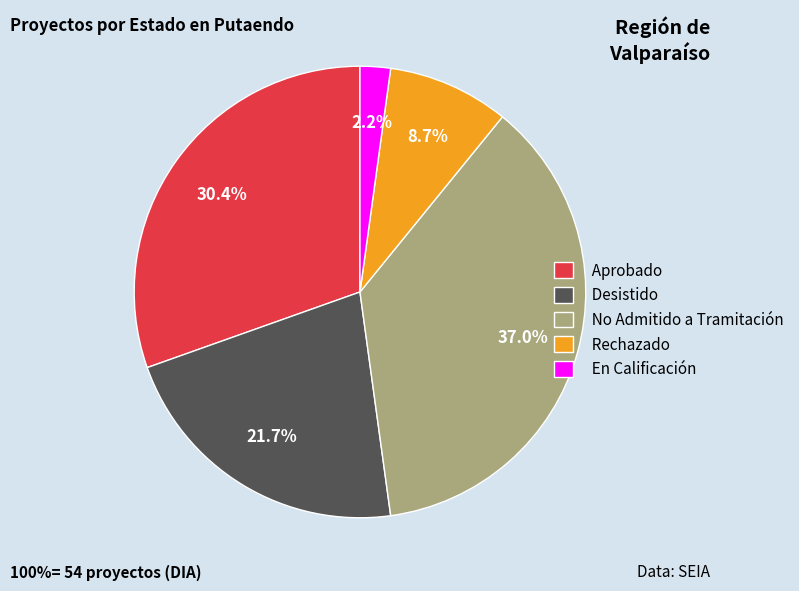

Which has a higher value, Rechazado or No Admitido a Tramitación?

No Admitido a Tramitación